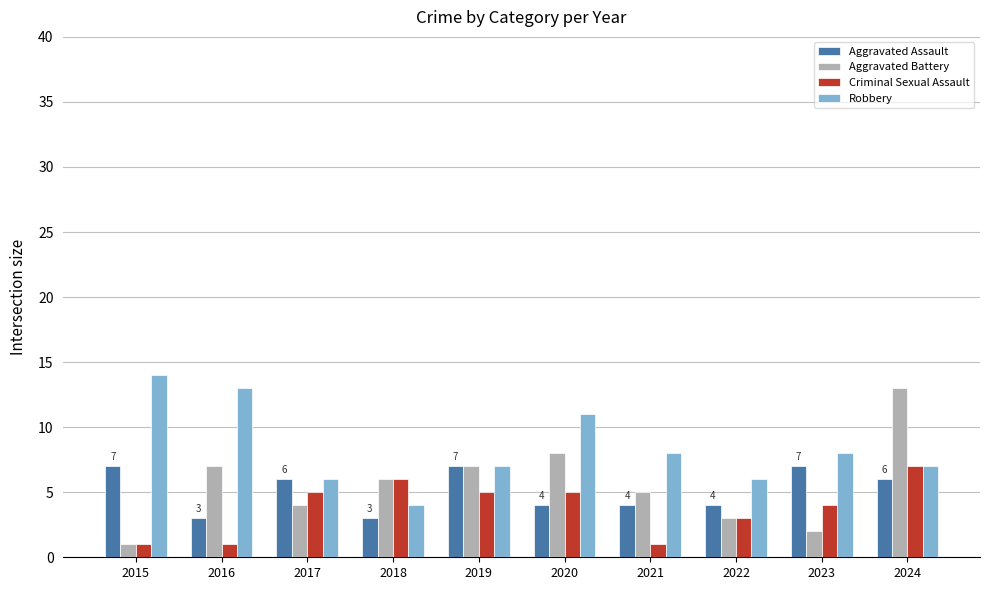

Reading left to right, extract all data points from this chart.

Aggravated Assault: 7	3	6	3	7	4	4	4	7	6
Aggravated Battery: 1	7	4	6	7	8	5	3	2	13
Criminal Sexual Assault: 1	1	5	6	5	5	1	3	4	7
Robbery: 14	13	6	4	7	11	8	6	8	7